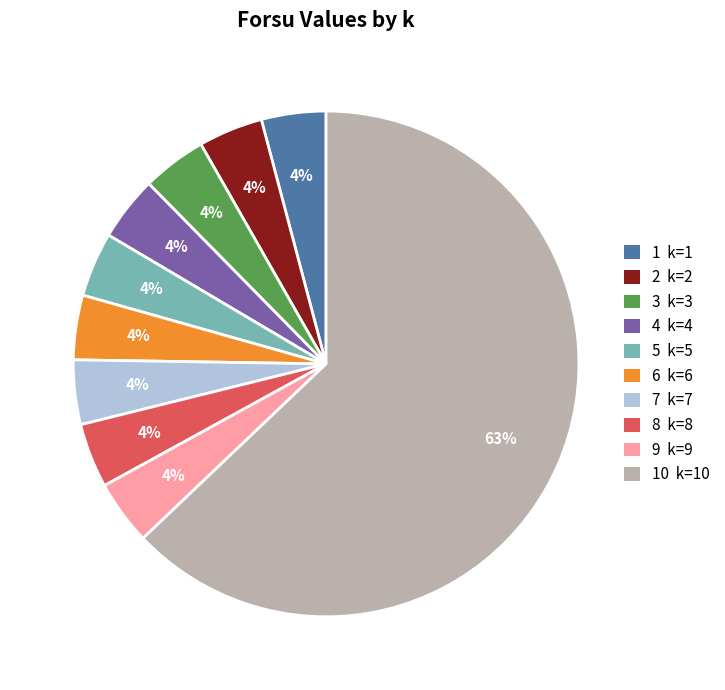

To the nearest percent, what percentage of the pie is 4 k=4?

4%